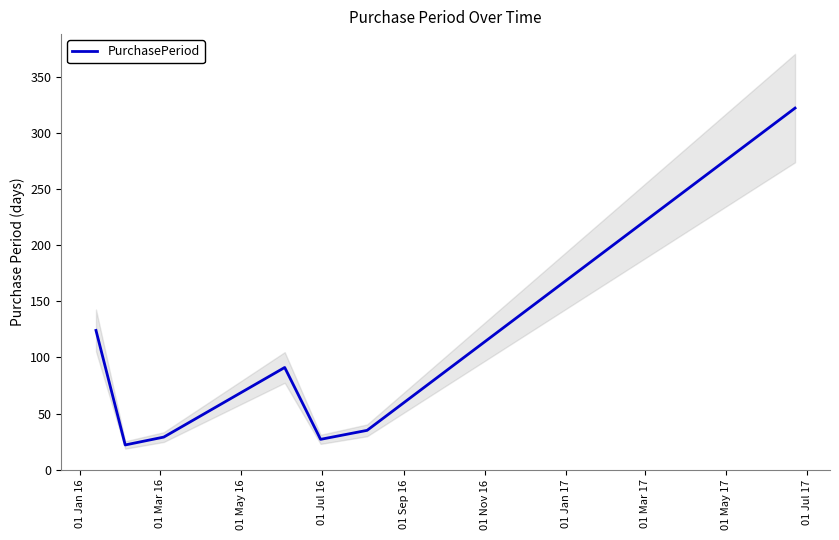

Does the chart have visible grid lines?

No